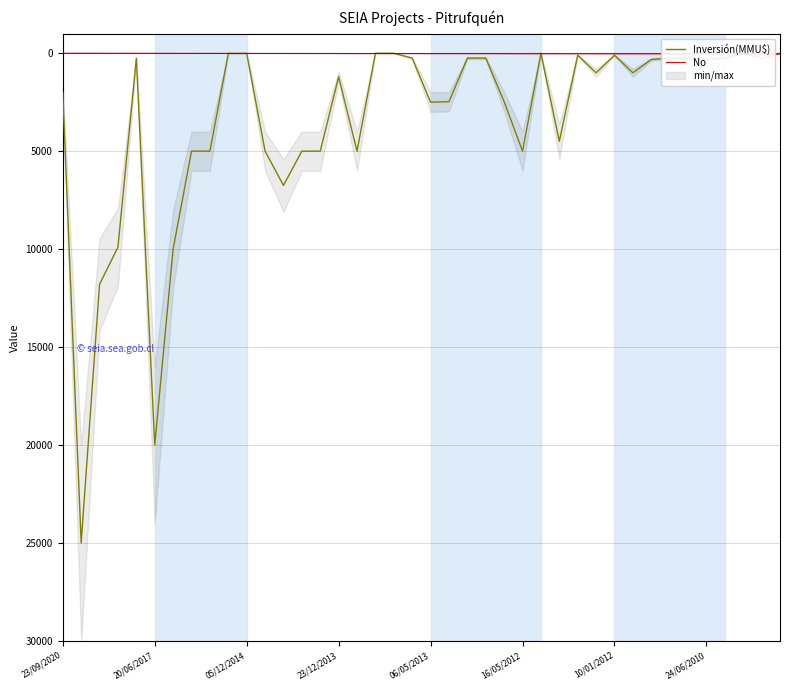

Is it true that No equals 14 at 8?

False